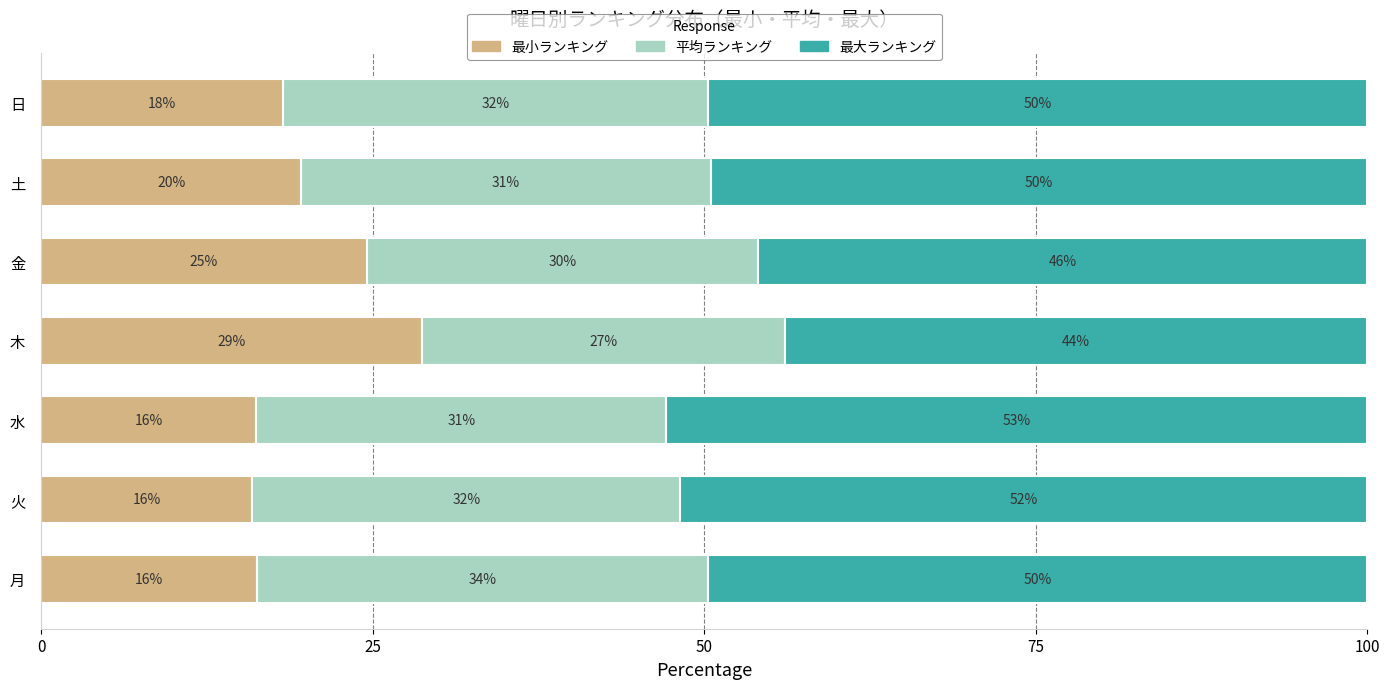

What is the lowest value of the 最小ランキング series?

15.9